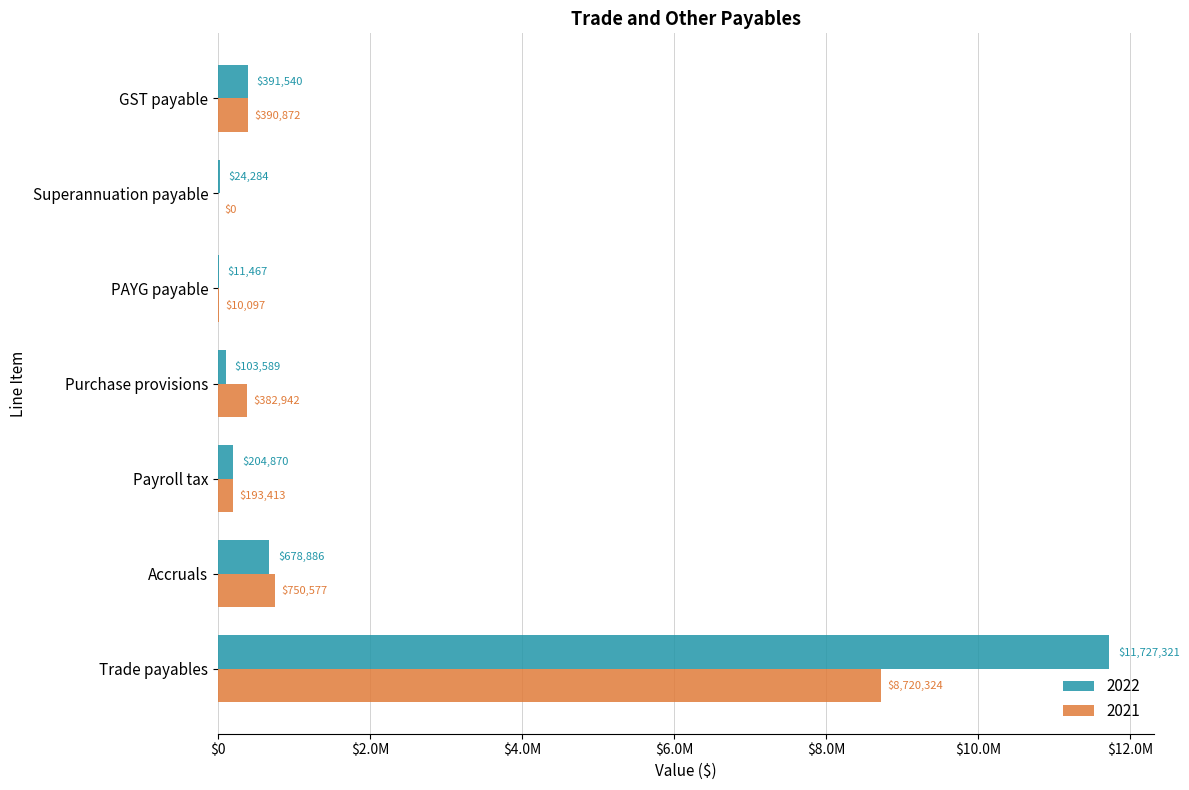

What is the difference between the maximum and second lowest values in the 2022 series?

11703037